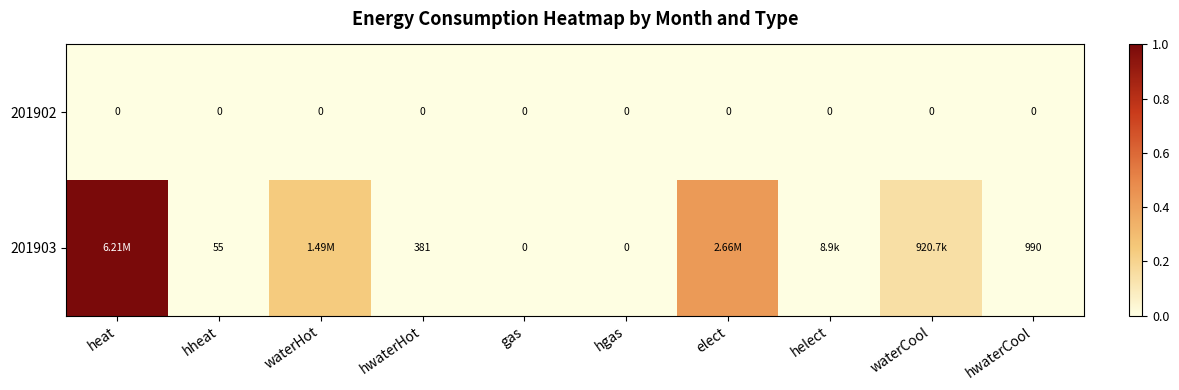

Which series changed the most between heat and gas?

201903